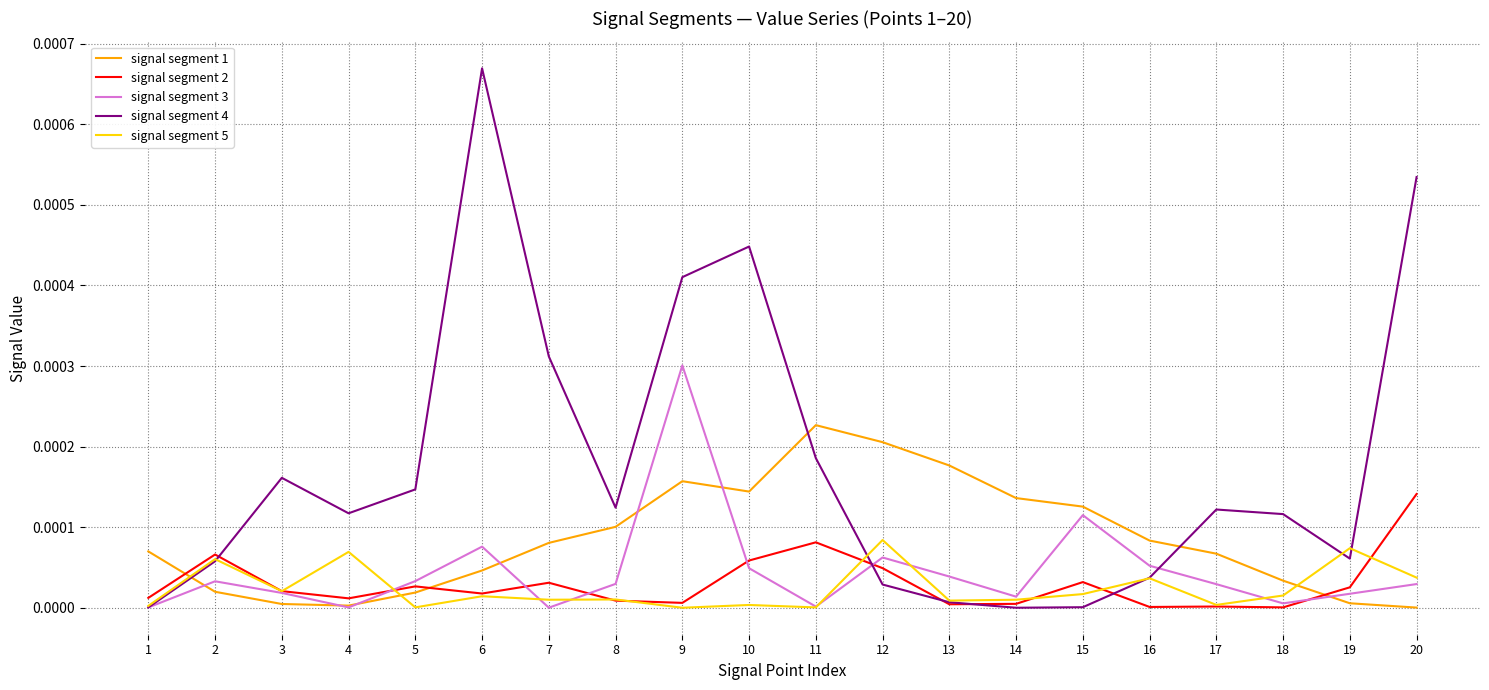

Which series has the largest total across all categories?

signal segment 4